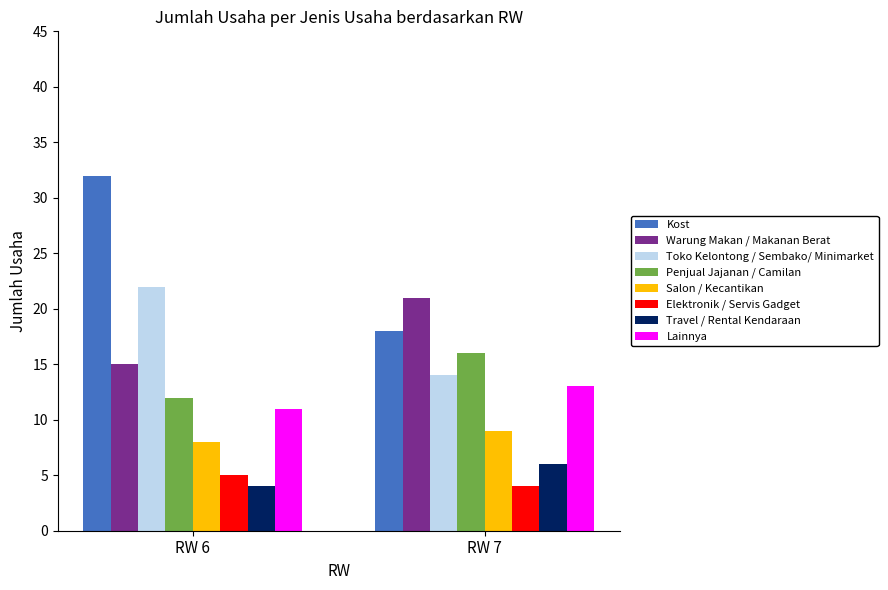

What is the greatest value displayed?

32